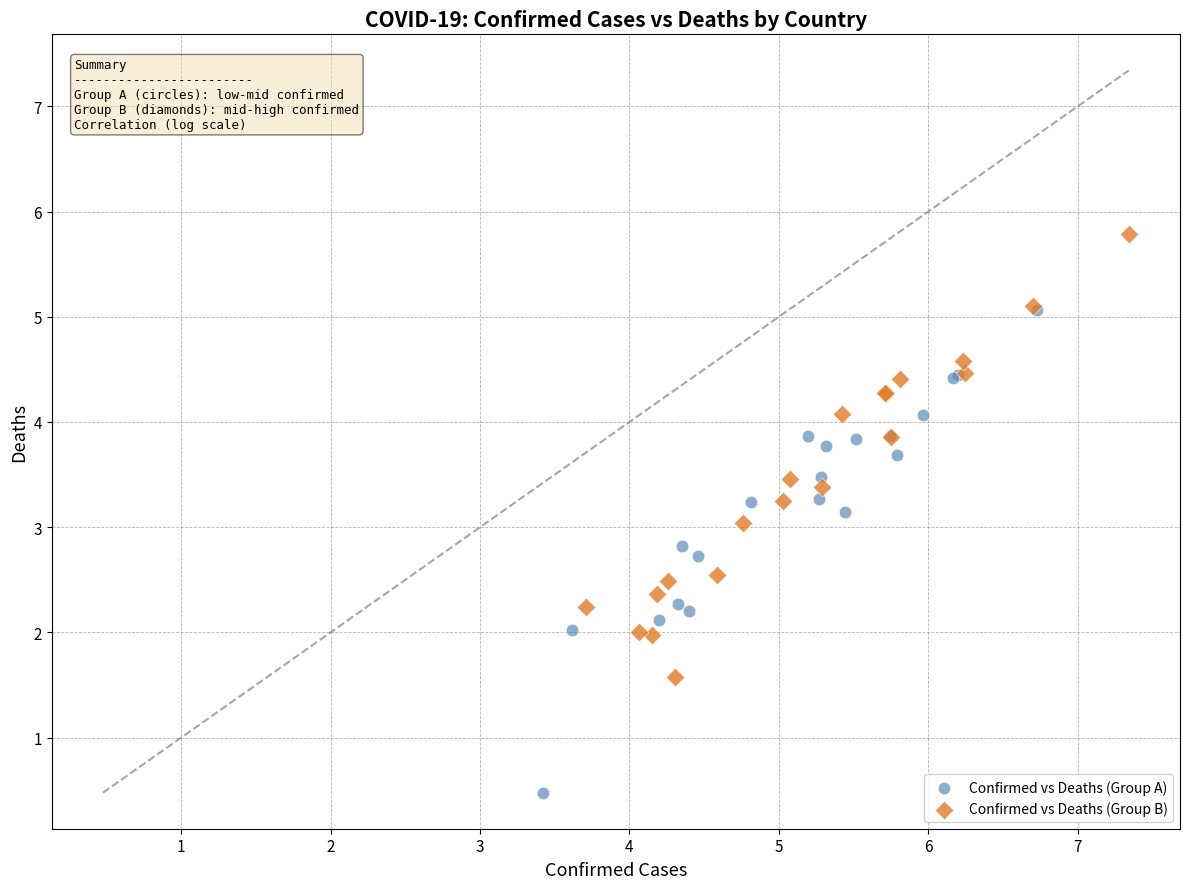

Which series reaches the maximum Y coordinate?

Confirmed vs Deaths (Group B)